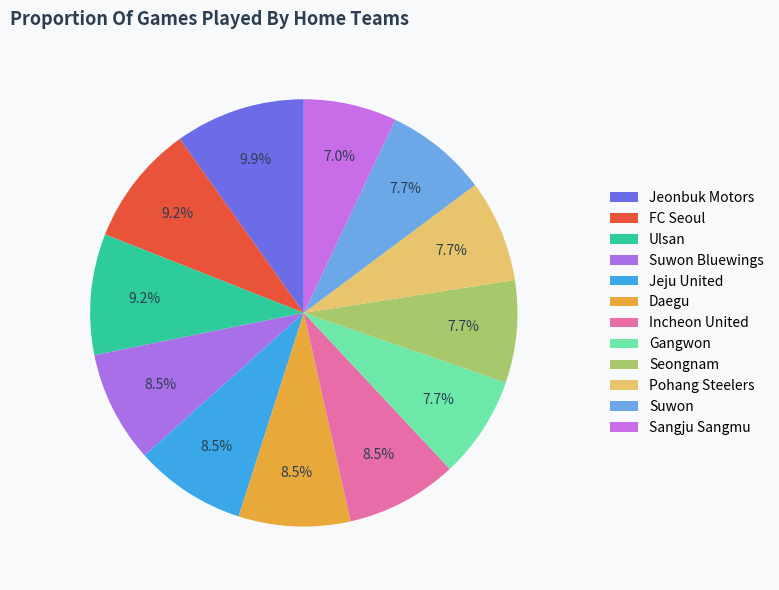

How many segments does this pie chart have?

12